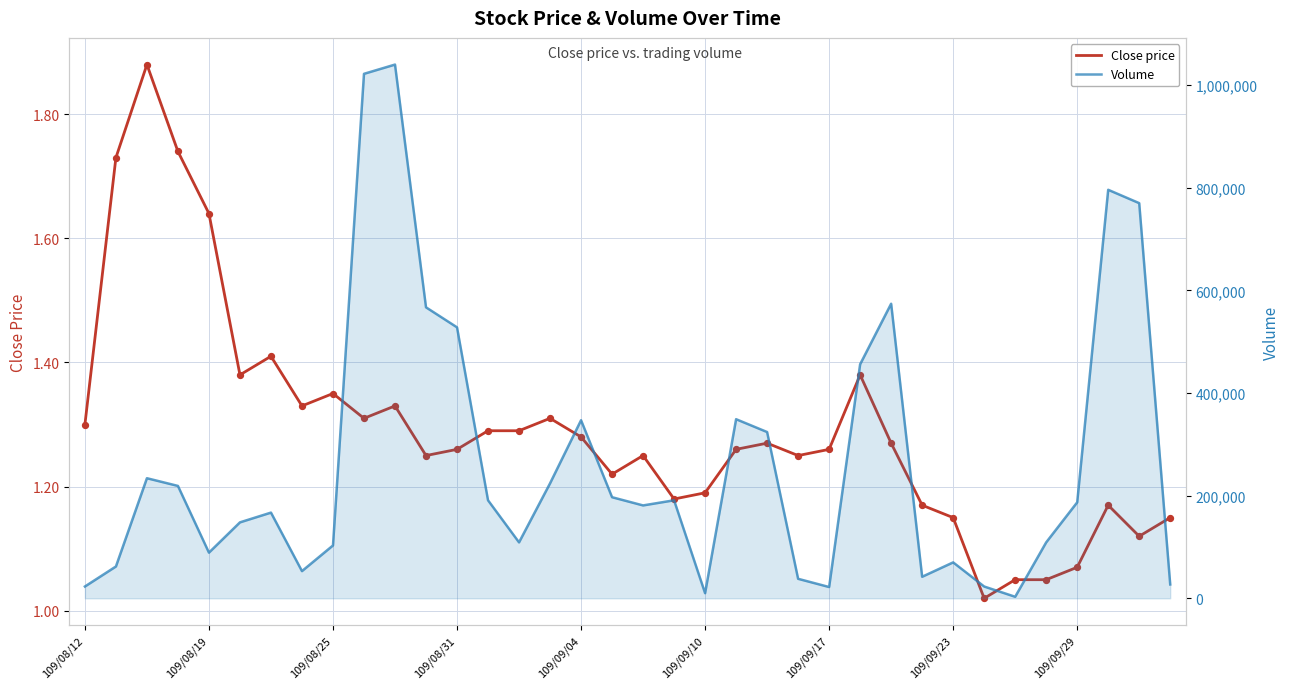

At which category is the sum across all series the highest?

10